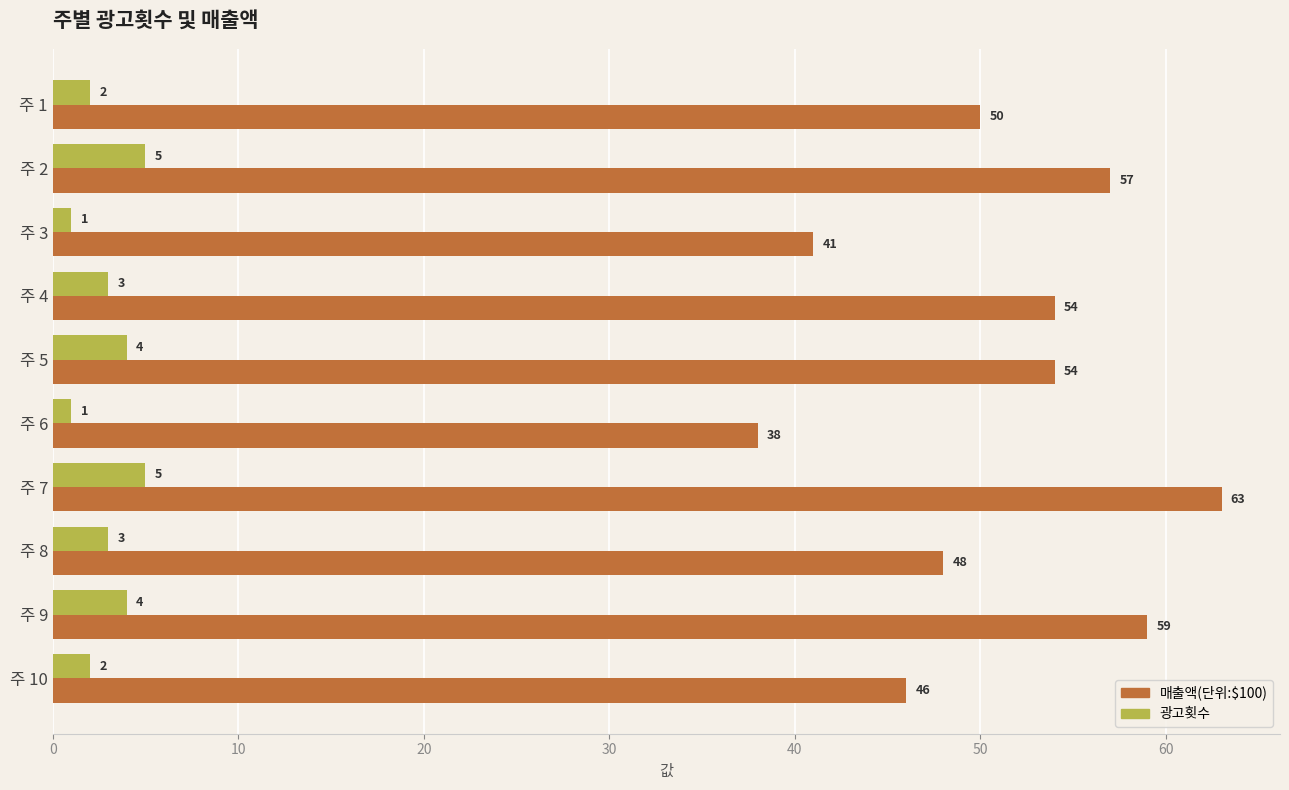

What is the difference between the maximum and minimum values in the 광고횟수 series?

4